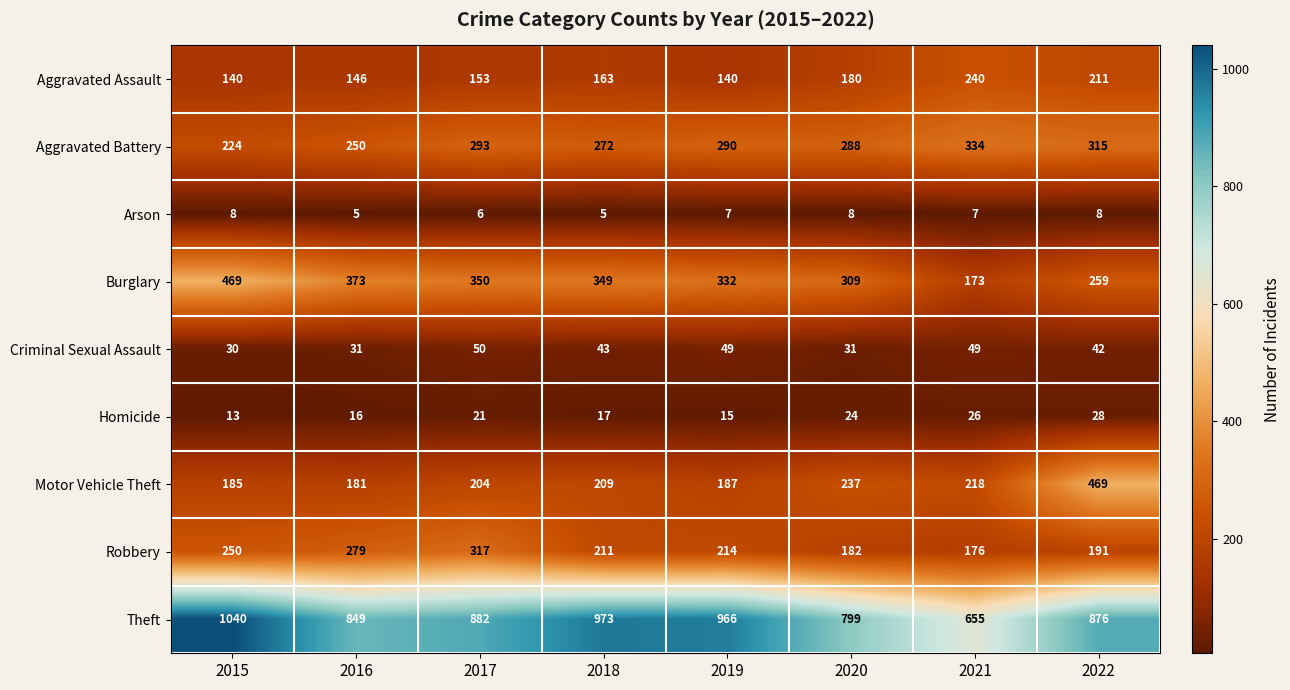

True or false: Burglary has a value of 173 at 2021.

True